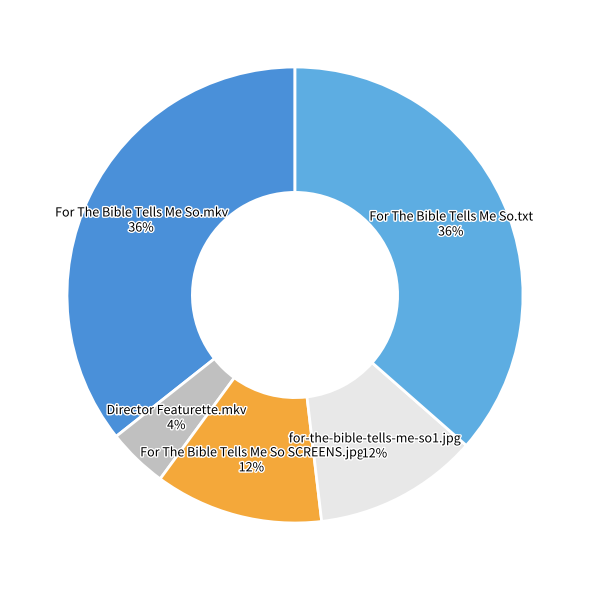

Do for-the-bible-tells-me-so1.jpg 12% and For The Bible Tells Me So SCREENS.jpg 12% together represent more than half of the pie?

No